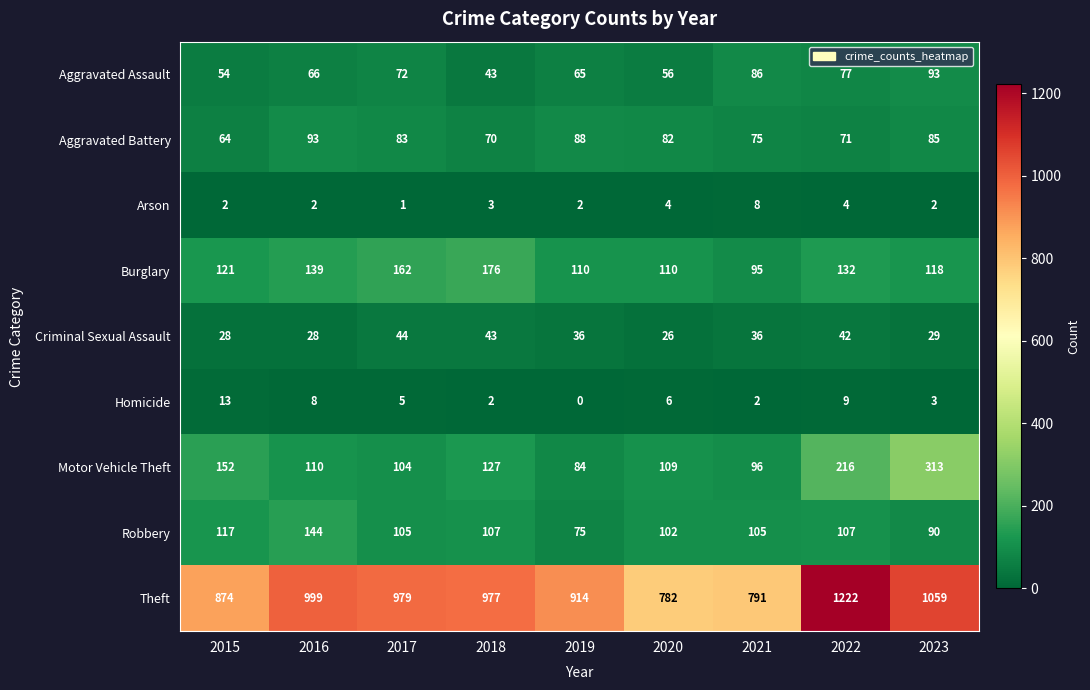

List the labels in order of Aggravated Battery value, largest first.

2016, 2019, 2023, 2017, 2020, 2021, 2022, 2018, 2015